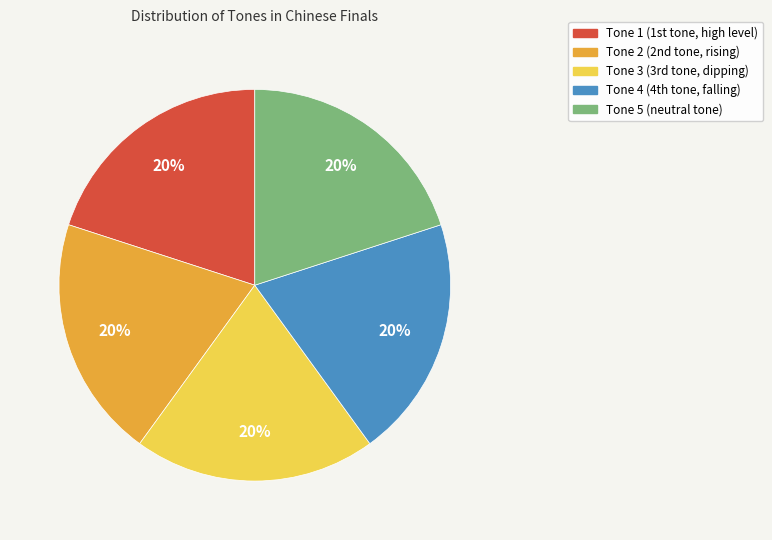

What is the ratio of the value at Tone 2 to the value at Tone 3?

1.0